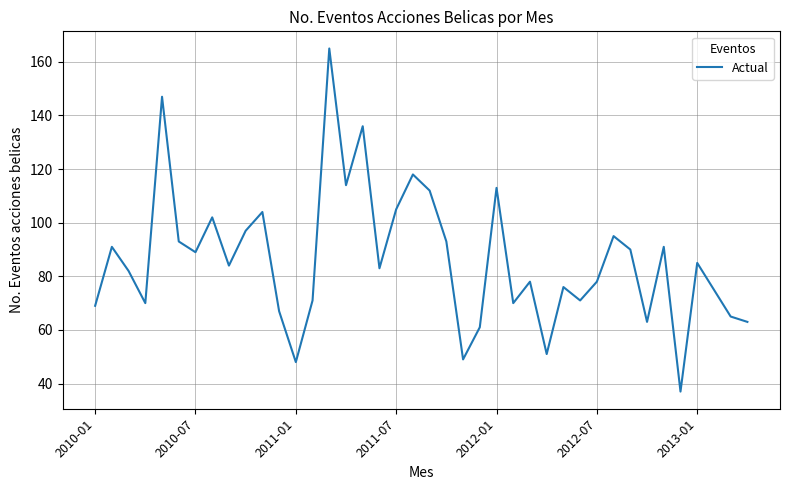

Reading left to right, what are all the values shown in this chart?

69	91	82	70	147	93	89	102	84	97	104	67	48	71	165	114	136	83	105	118	112	93	49	61	113	70	78	51	76	71	78	95	90	63	91	37	85	75	65	63